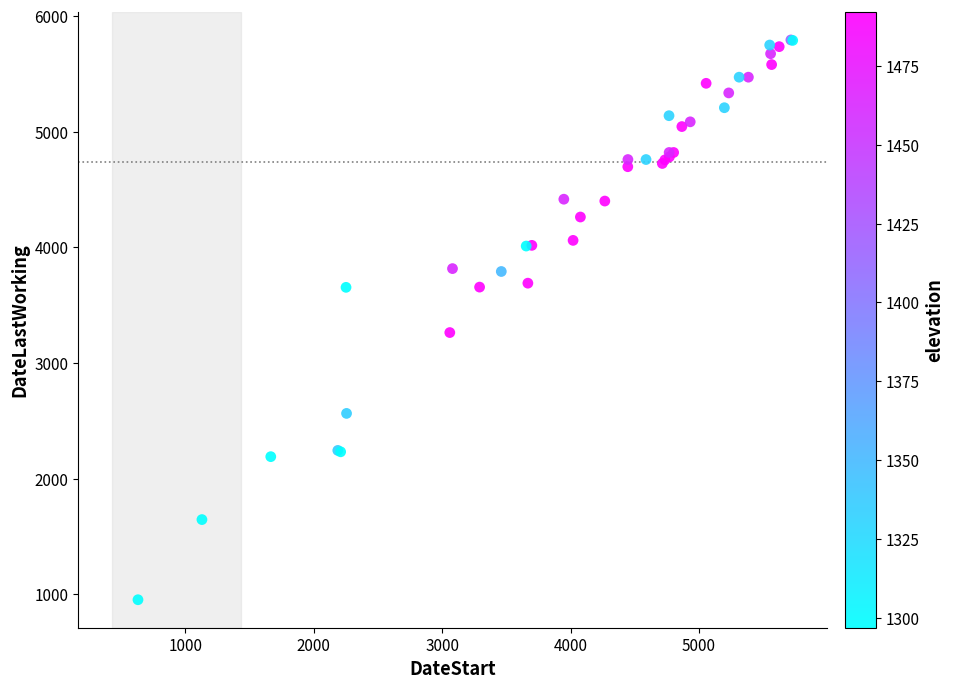

What Y value in the scatter plot is closest to 3373?

3263.0